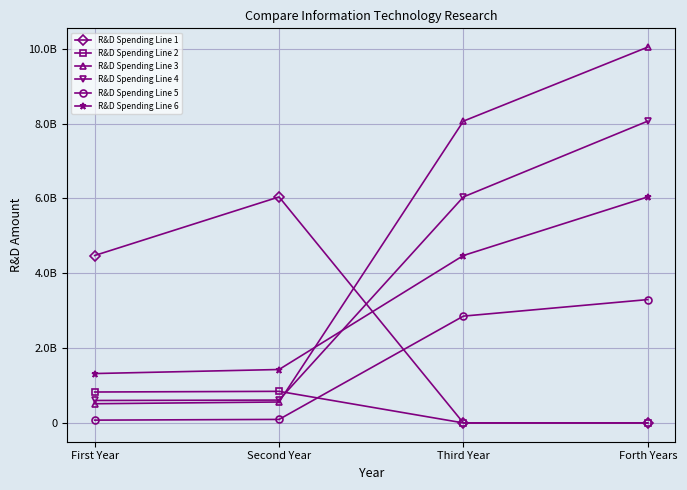

What is the label of the 4th point from the left?

Forth Years